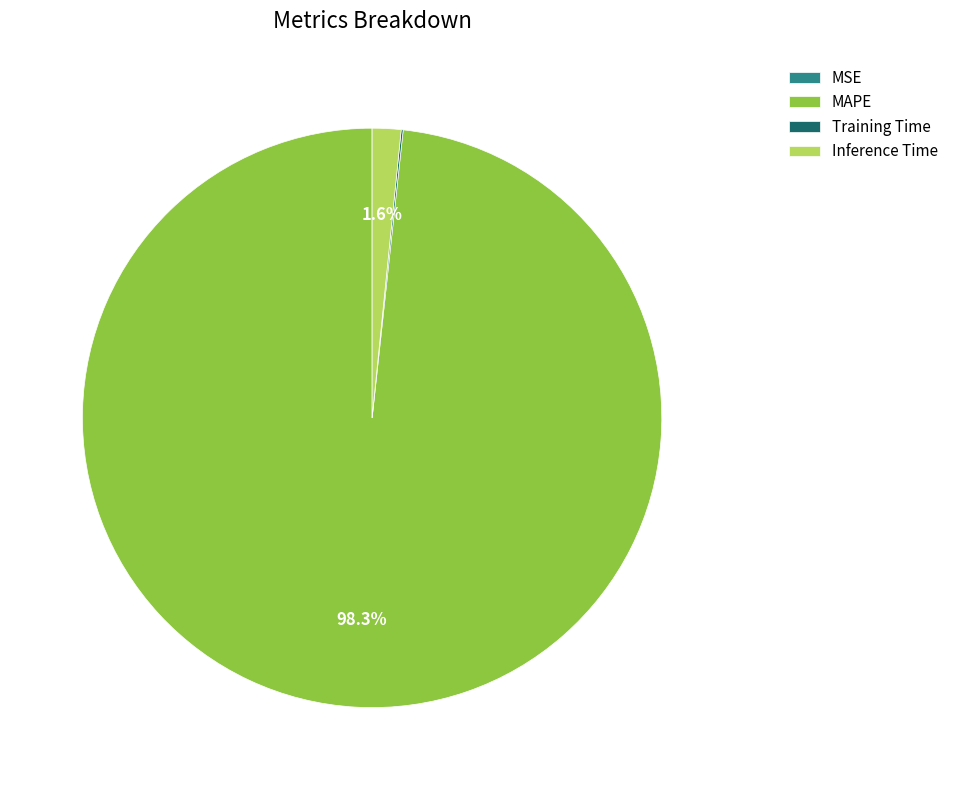

Which slice represents more than half of the pie?

MAPE